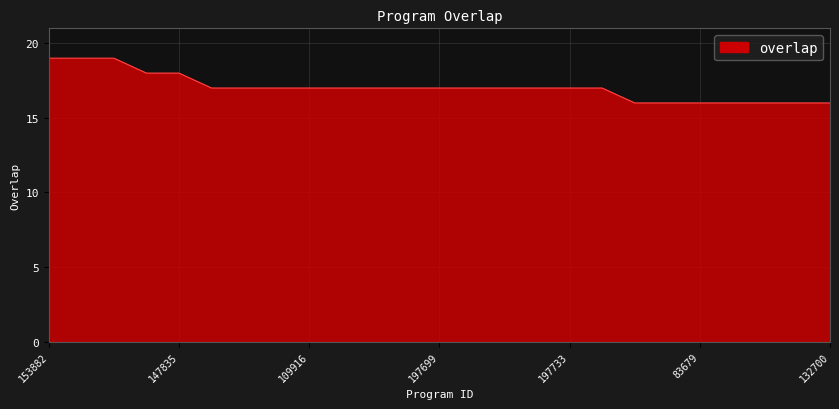

What is the average value?

17